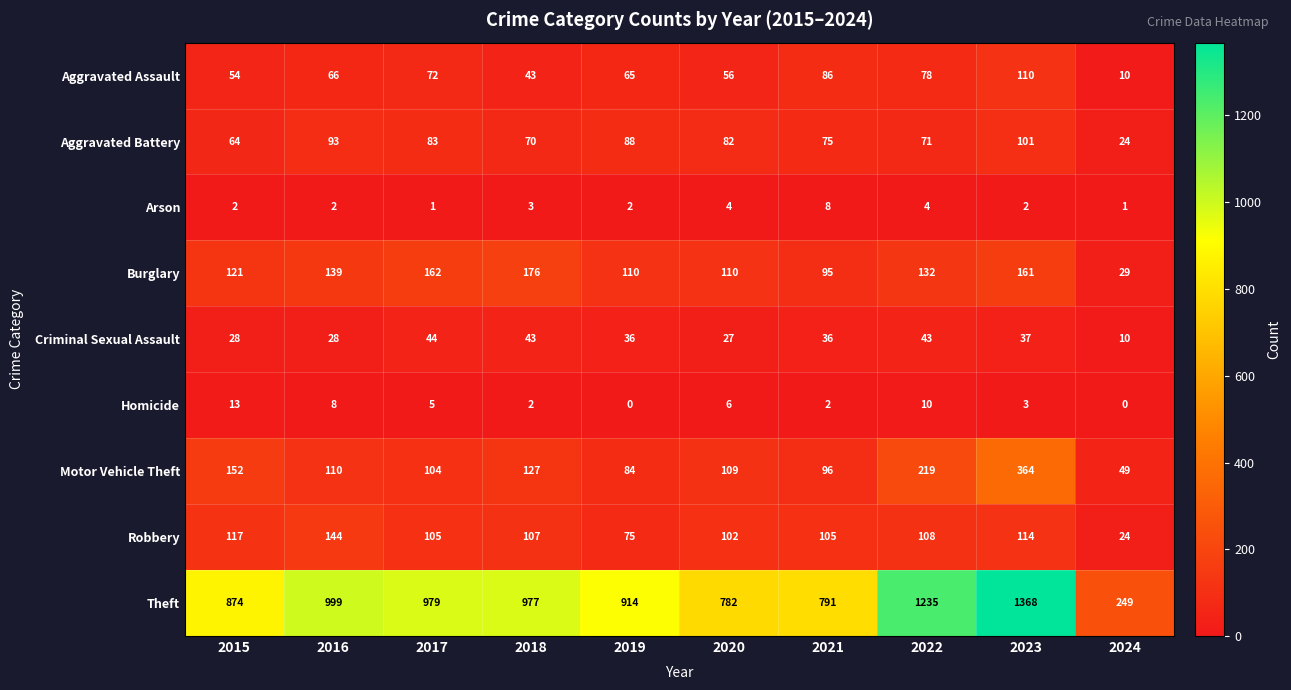

Which series has the largest total across all categories?

Theft